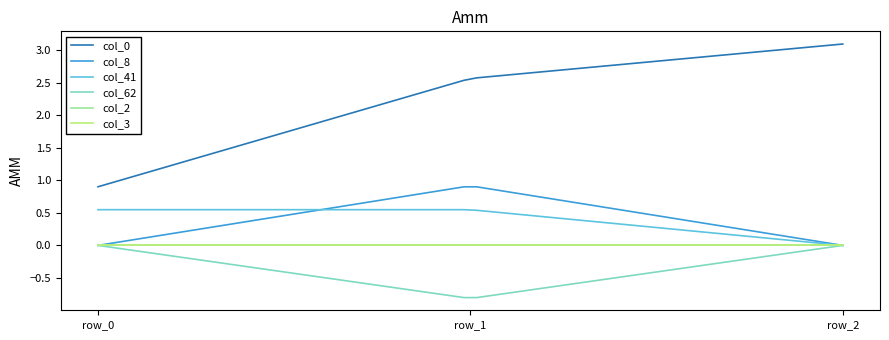

Does the chart have visible grid lines?

No